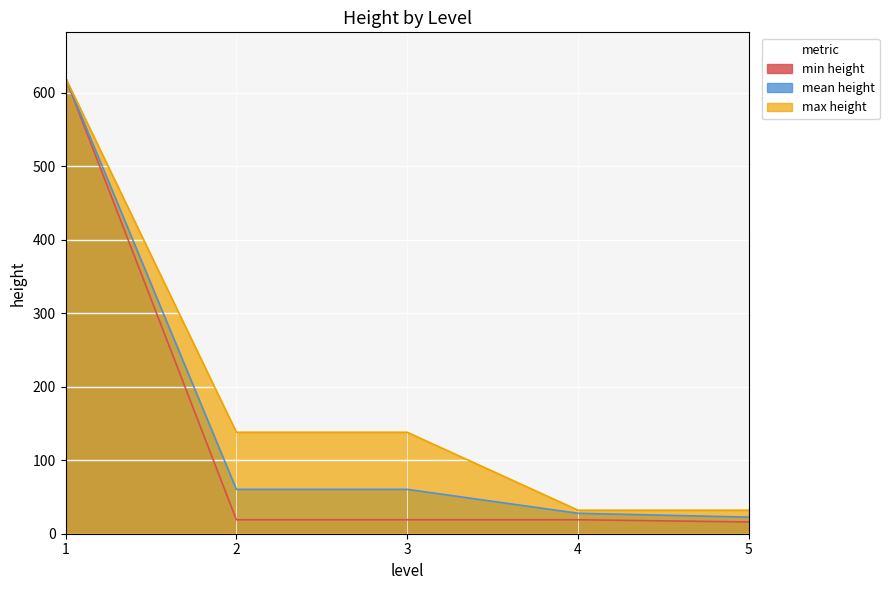

The value of max height at 2 is 68.3. True or false?

False